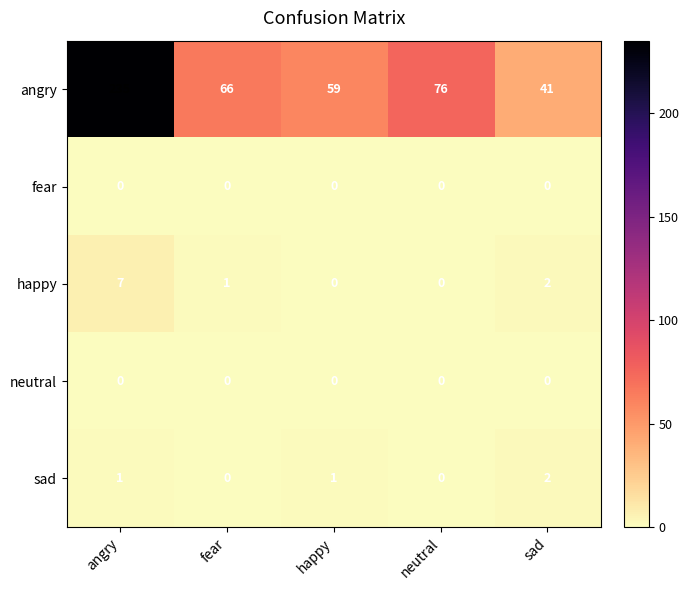

Which series has the largest range (max minus min)?

angry